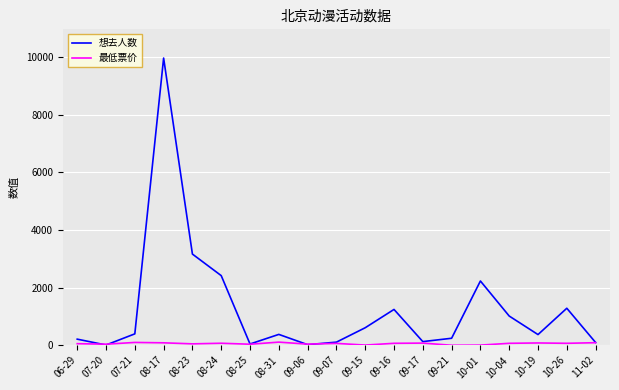

At which category is the sum across all series the highest?

08-17